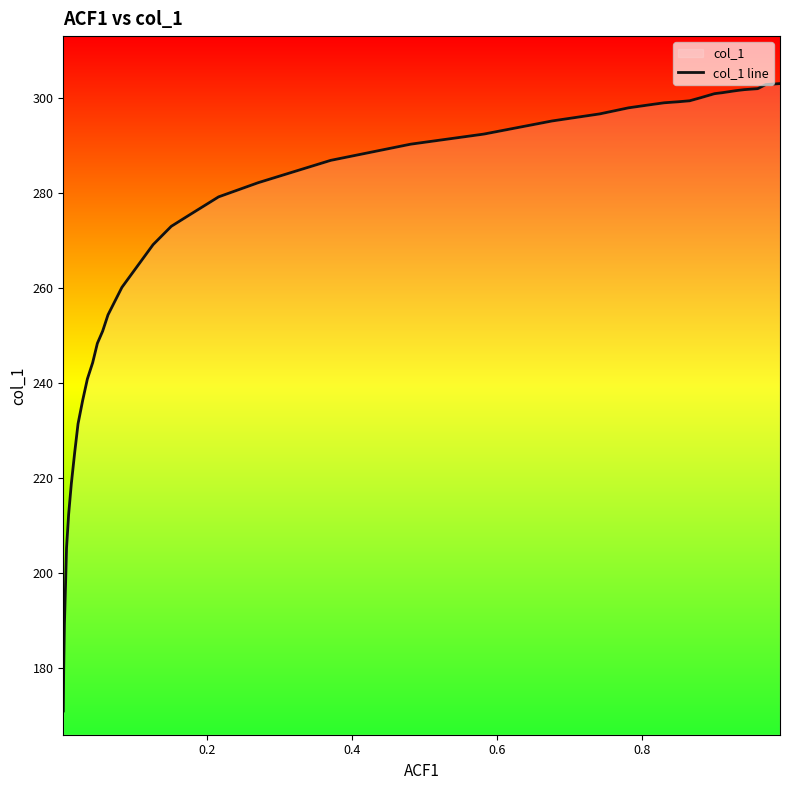

Is it true that the value at 30 is 80.1?

False